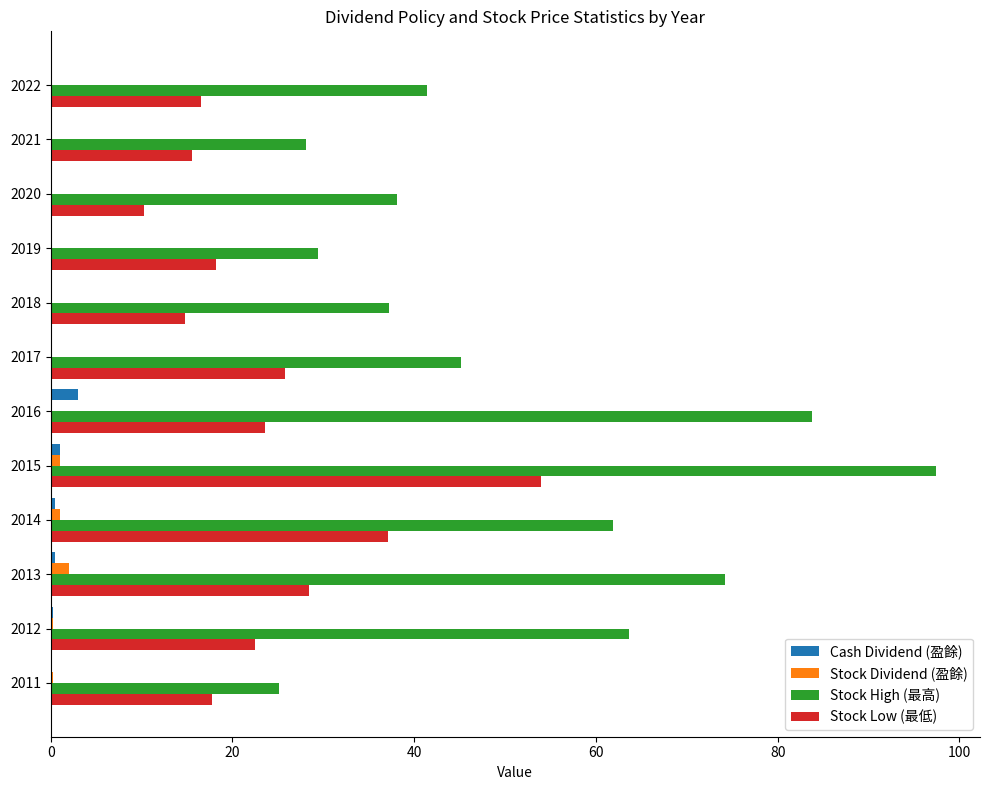

Is the value of Stock Dividend (盈餘) at 2021 greater than the value of Stock Low (最低) at 2014?

No